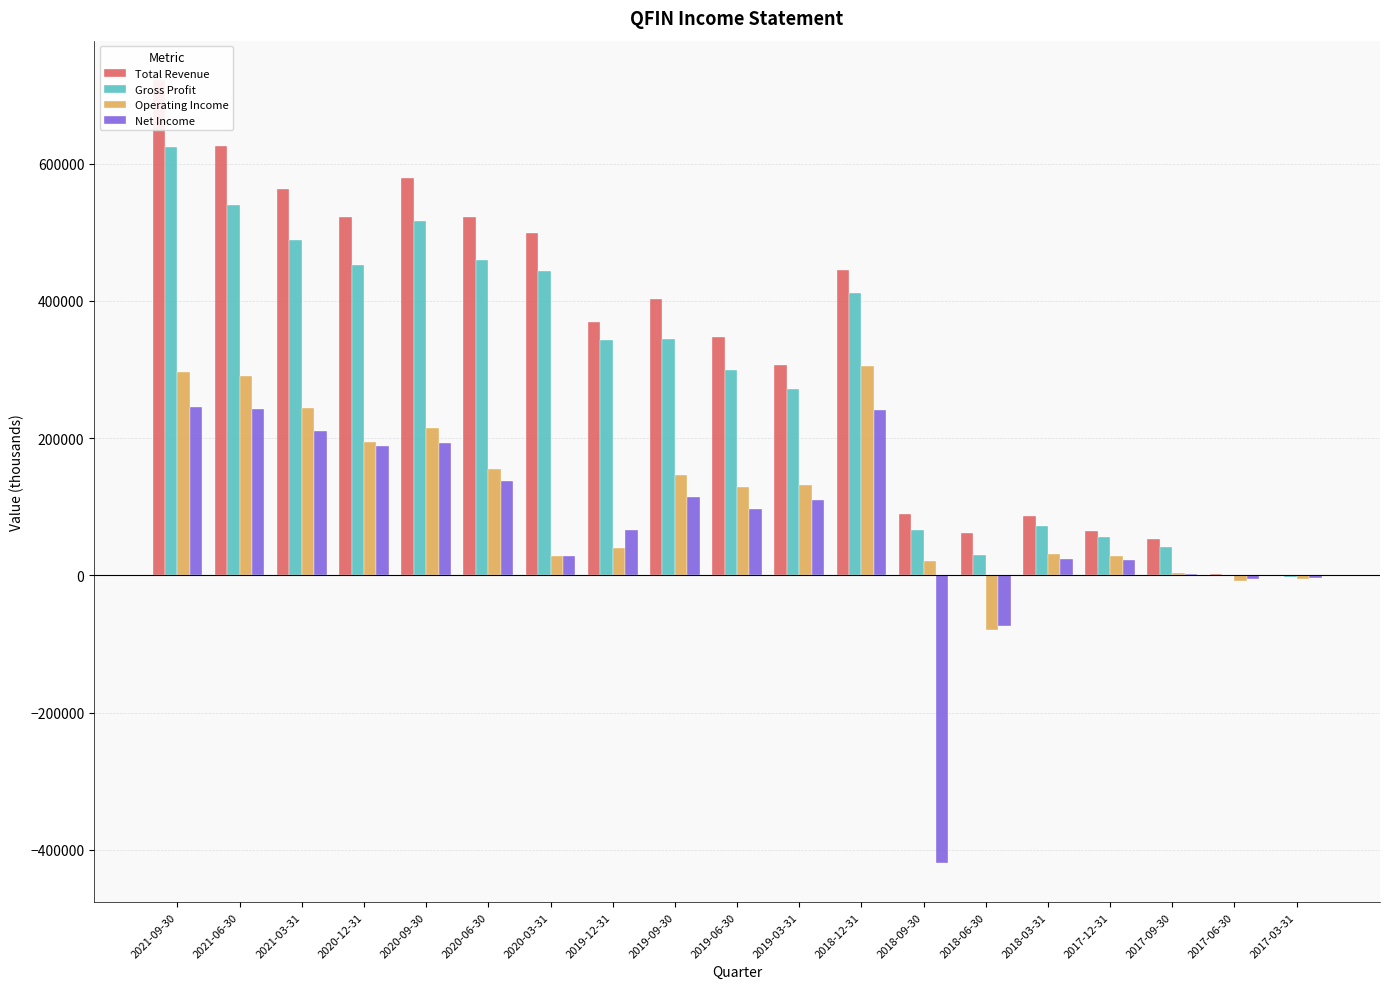

Reading right to left, extract all data points from this chart.

Total Revenue: 100	1800	52500	64400	86000	62300	89900	444600	306900	347400	403000	369700	498300	522900	579800	522500	563500	626500	722200
Gross Profit: -2400	-1100	41100	55600	71700	29500	65500	411900	272100	300000	344600	342400	443900	460300	515800	452900	488700	539100	624000
Operating Income: -5600	-8200	2900	28400	30600	-79200	21500	305500	131300	129400	147000	40400	28800	155500	214700	194300	243900	290100	296500
Net Income: -4100	-5900	2400	22100	23500	-74200	-419200	241500	110000	96400	114400	66200	28700	137200	192900	188600	211000	242300	244900